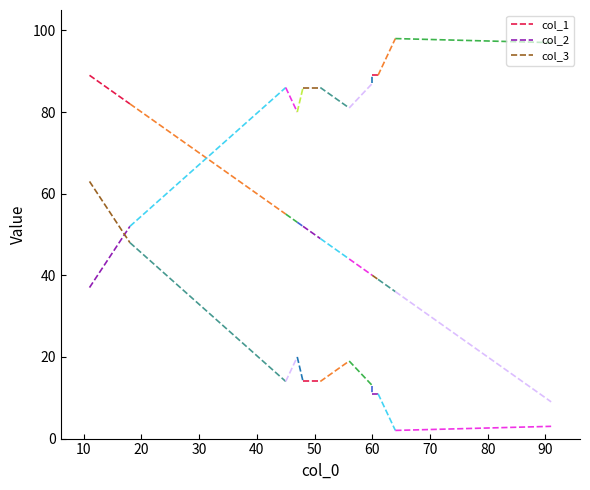

How many lines are shown in the chart?

3